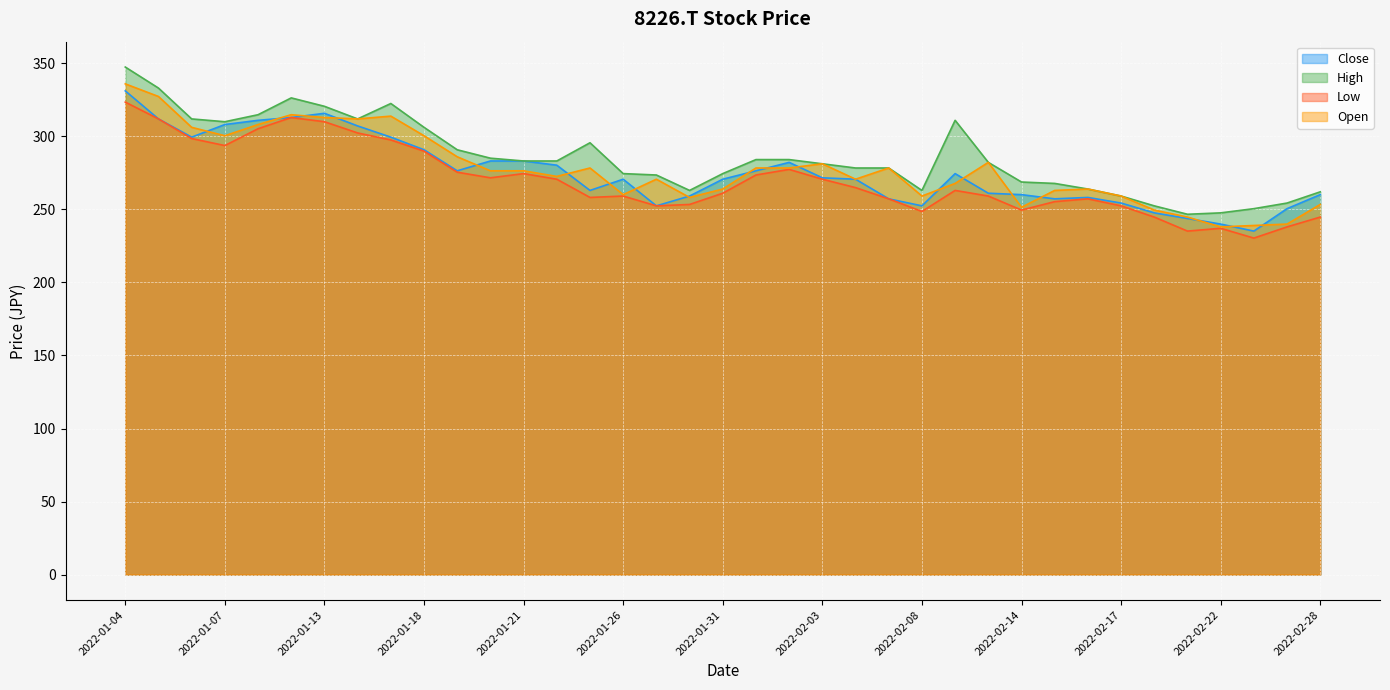

At which label does Low first exceed 262?

2022-01-04